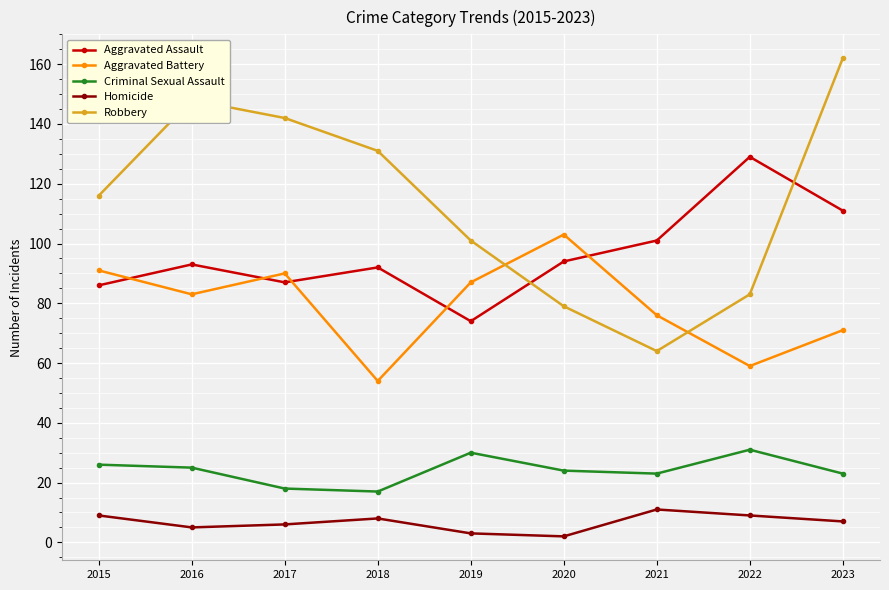

Is it true that Homicide equals 6 at 2017?

True